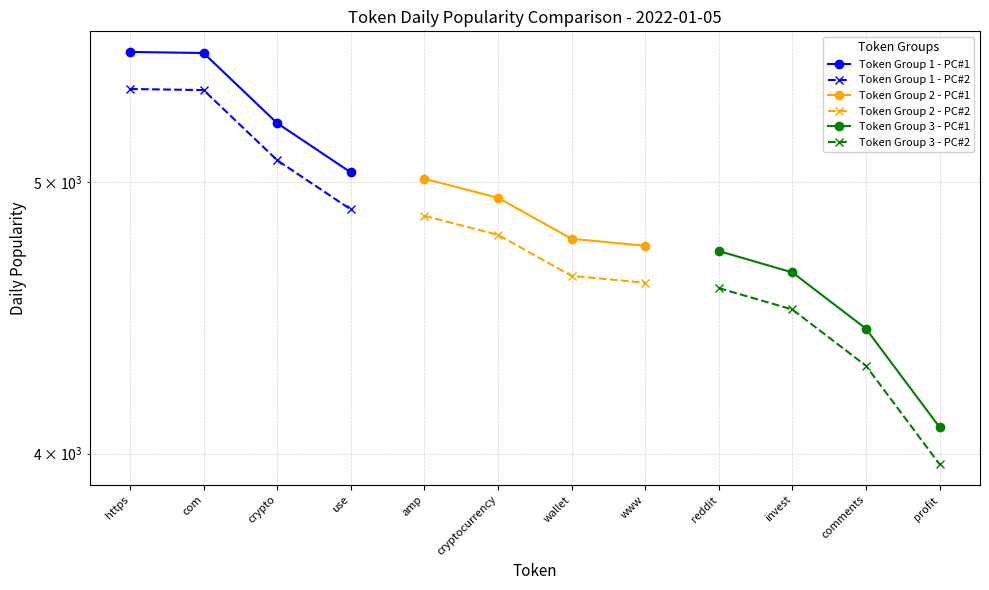

List the series in order of their peak value, highest first.

Token Group 1 - PC#1, Token Group 1 - PC#2, Token Group 2 - PC#1, Token Group 2 - PC#2, Token Group 3 - PC#1, Token Group 3 - PC#2